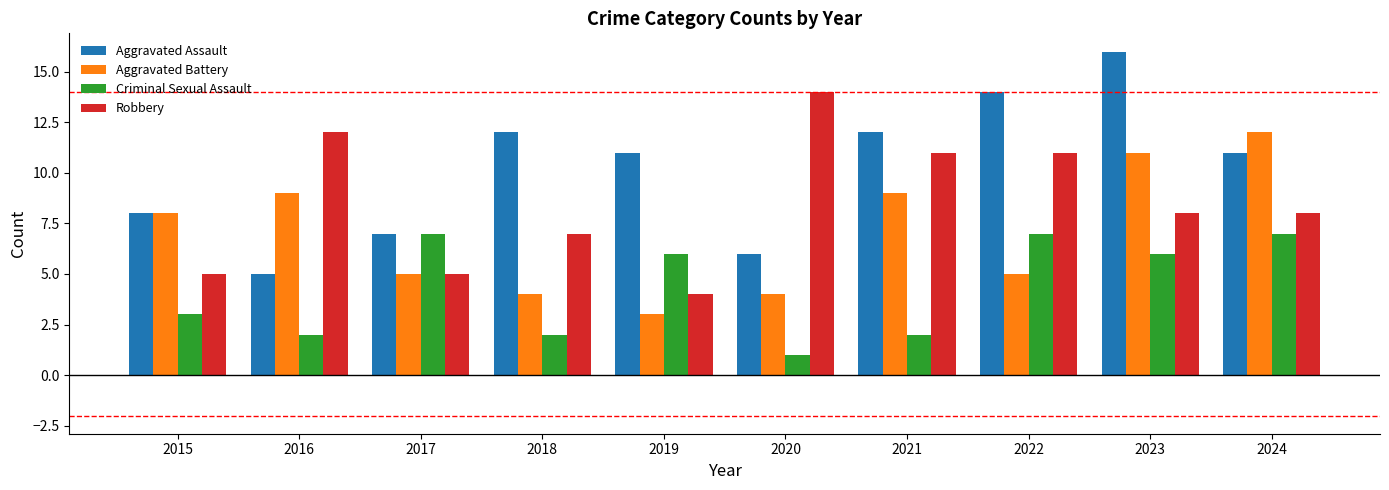

True or false: Criminal Sexual Assault has a value of 1 at 2016.

False